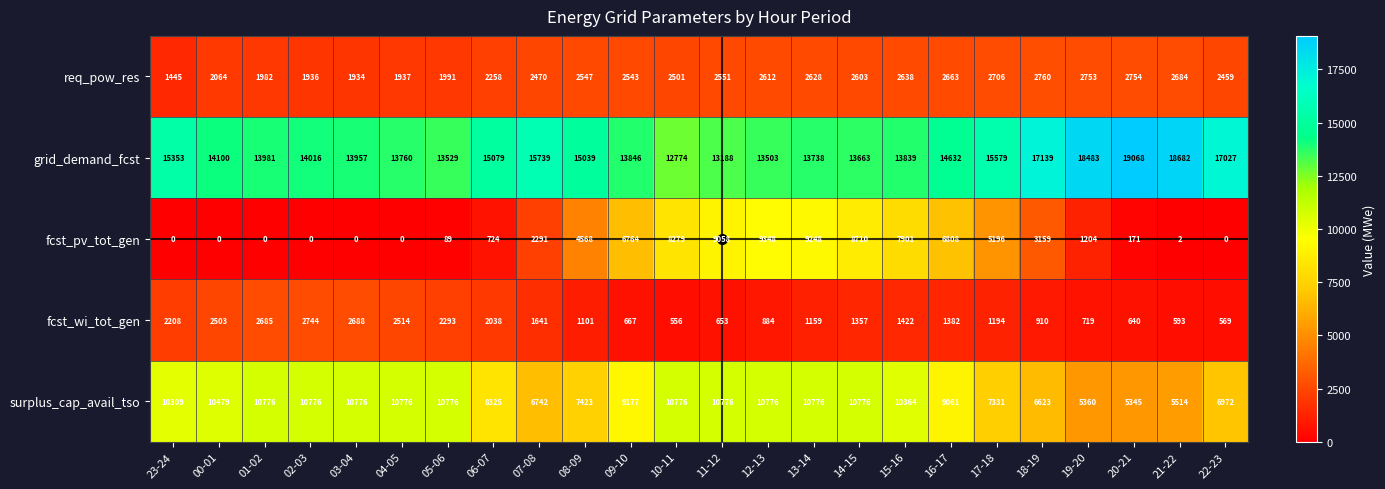

Reading right to left, what are all the values shown in this chart?

req_pow_res: 2459	2684	2754	2753	2760	2706	2663	2638	2603	2628	2612	2551	2501	2543	2547	2470	2258	1991	1937	1934	1936	1982	2064	1445
grid_demand_fcst: 17027	18682	19068	18483	17139	15579	14632	13839	13663	13738	13503	13188	12774	13846	15039	15739	15079	13529	13760	13957	14016	13981	14100	15353
fcst_pv_tot_gen: 0	2	171	1204	3159	5196	6808	7901	8710	9248	9348	9058	8279	6764	4568	2291	724	89	0	0	0	0	0	0
fcst_wi_tot_gen: 569	593	640	719	910	1194	1382	1422	1357	1159	884	653	556	667	1101	1641	2038	2293	2514	2688	2744	2685	2503	2208
surplus_cap_avail_tso: 6972	5514	5345	5360	6623	7331	9061	10364	10776	10776	10776	10776	10776	9177	7423	6742	8325	10776	10776	10776	10776	10776	10479	10309